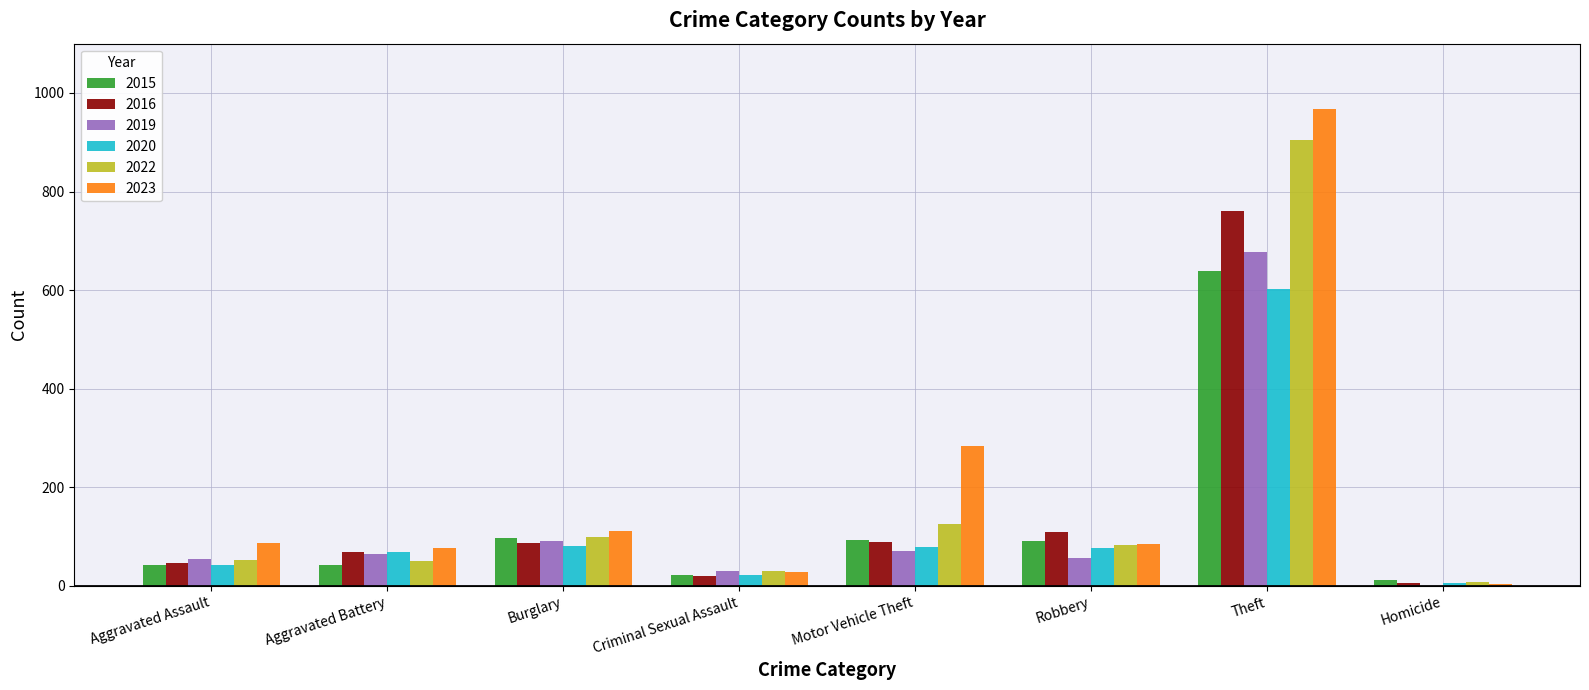

What is the sum of all 2019 values?

1043